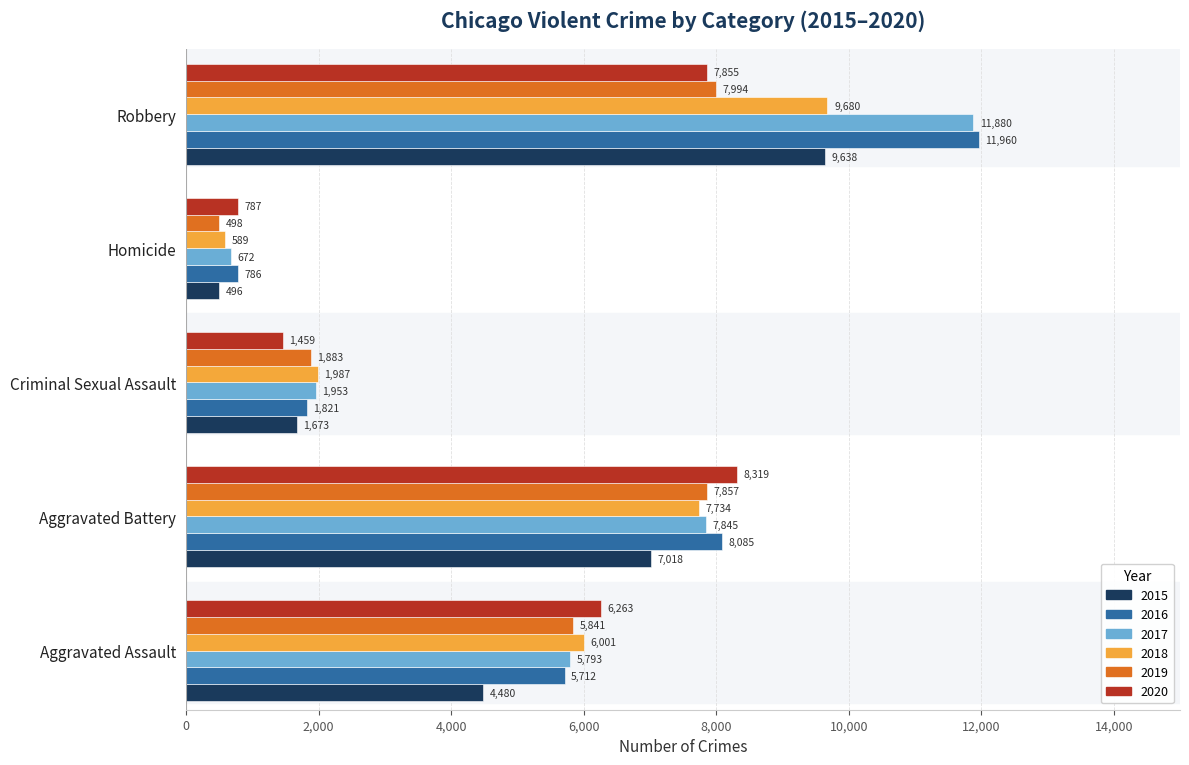

What is the minimum value for 2020?

787